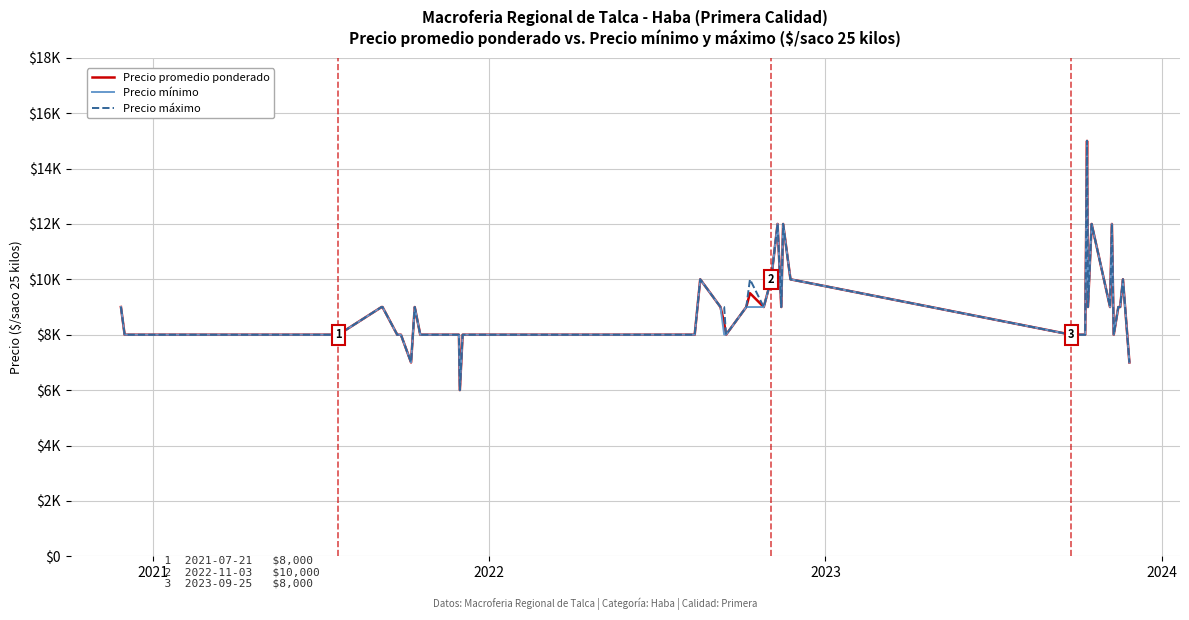

Does the chart have visible grid lines?

Yes